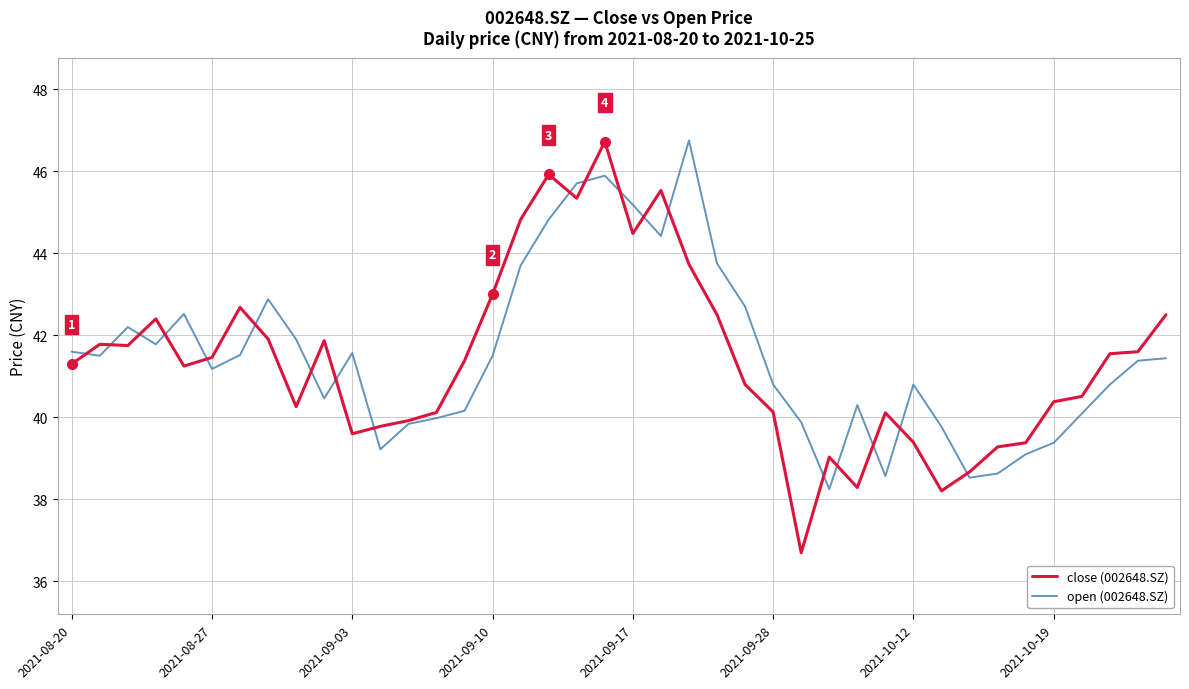

Which series has the largest range (max minus min)?

close (002648.SZ)